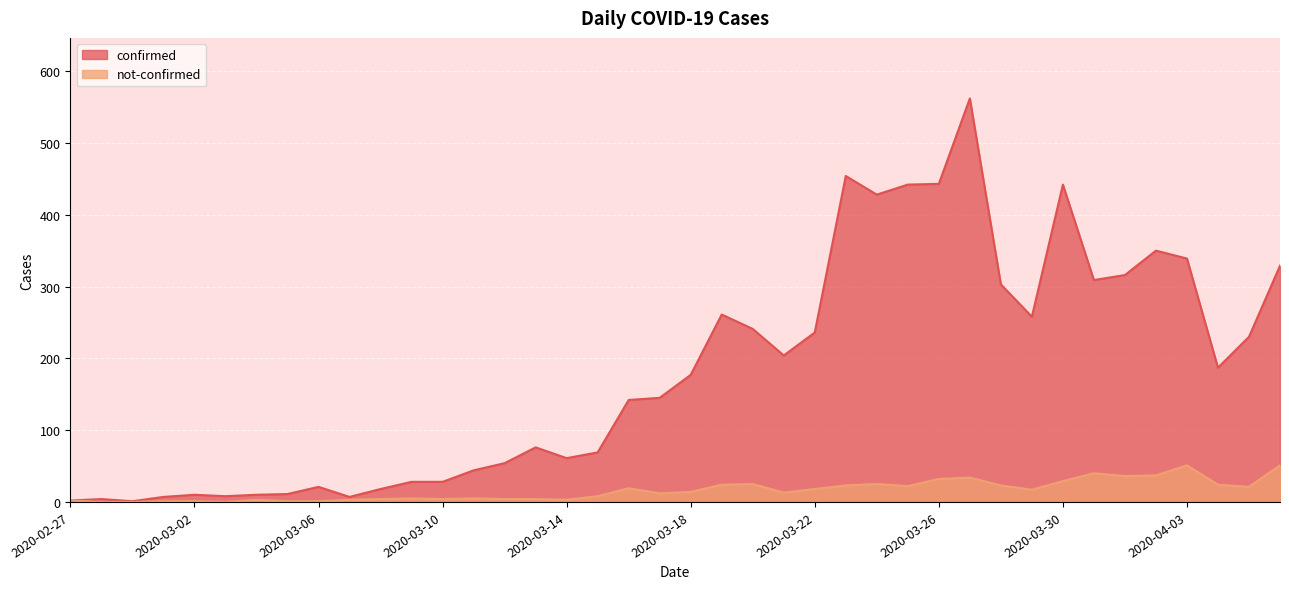

At 2020-04-03, list the series in order from smallest to largest.

not-confirmed, confirmed